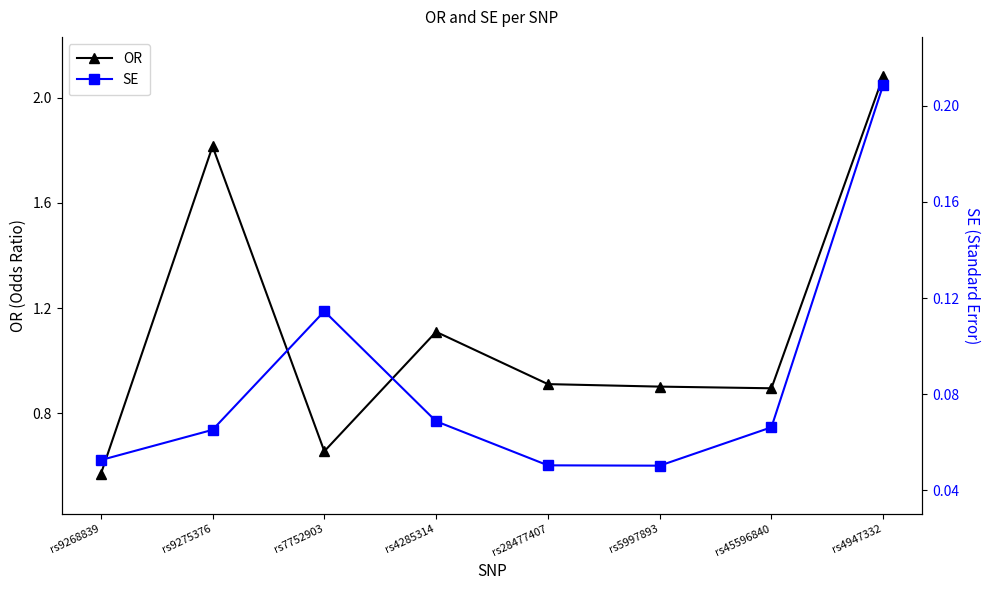

List the labels in order of OR value, smallest first.

rs9268839, rs7752903, rs45596840, rs5997893, rs28477407, rs4285314, rs9275376, rs4947332